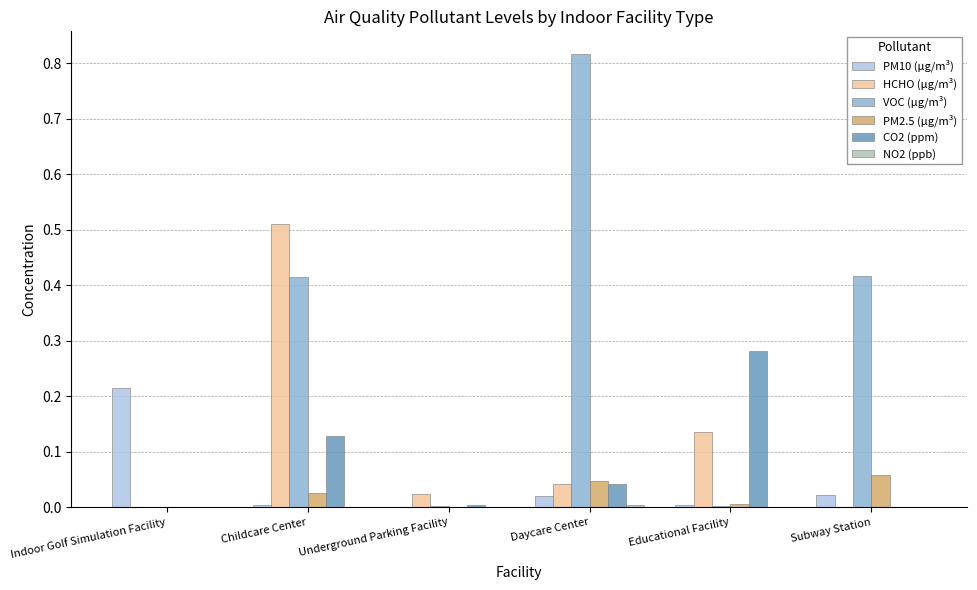

Which series has the largest total across all categories?

VOC (μg/m³)